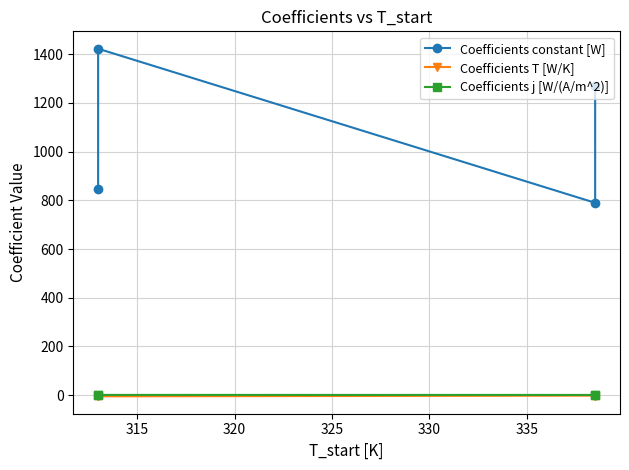

Reading left to right, extract all data points from this chart.

Coefficients constant [W]: 845.1	1423.0	789.9	1268.8
Coefficients T [W/K]: -2.8	-5.3	-2.4	-4.5
Coefficients j [W/(A/m^2)]: 0.5	0.6	0.4	0.5